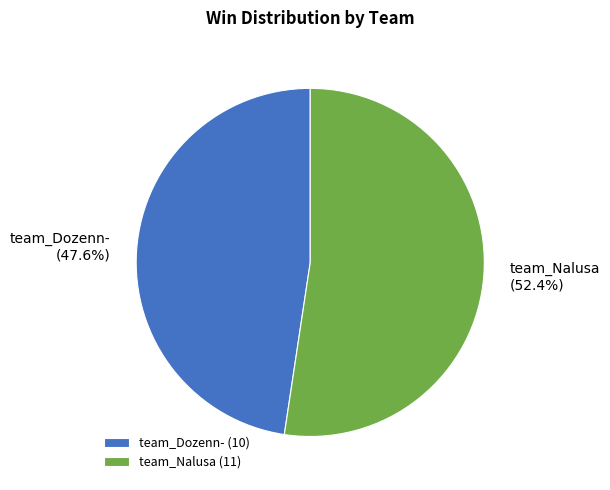

Between team_Dozenn- and team_Nalusa, which is larger?

team_Nalusa